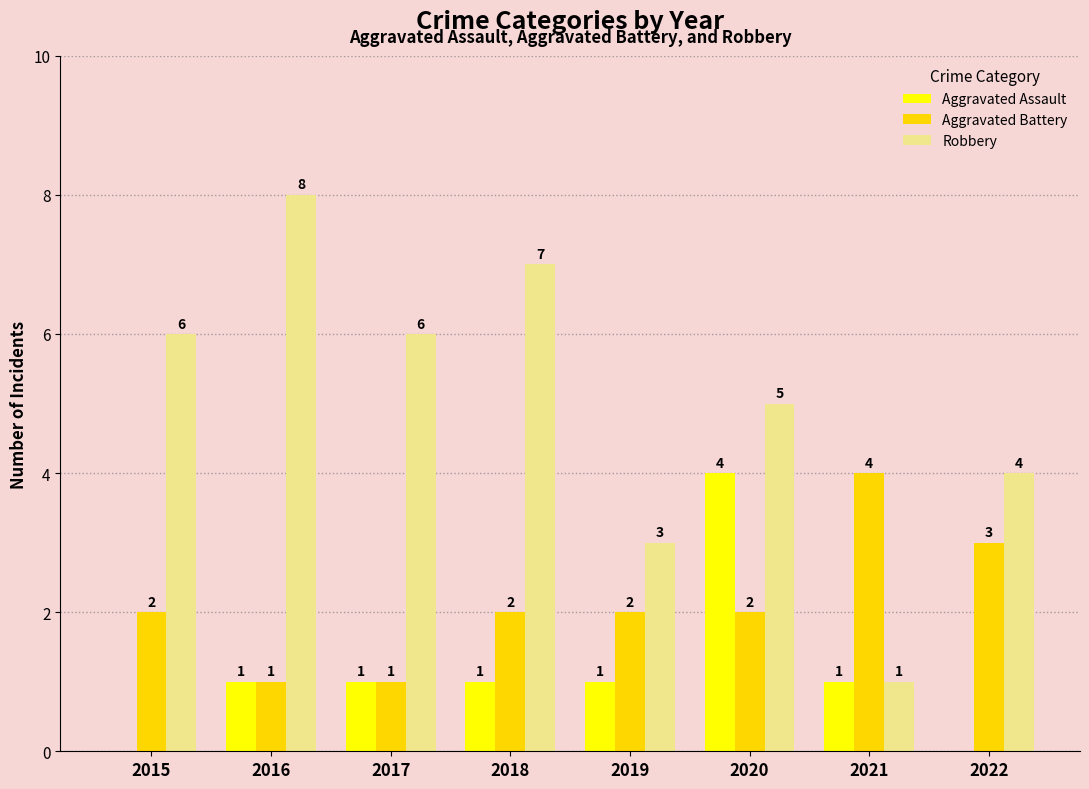

How many groups of bars are there?

8